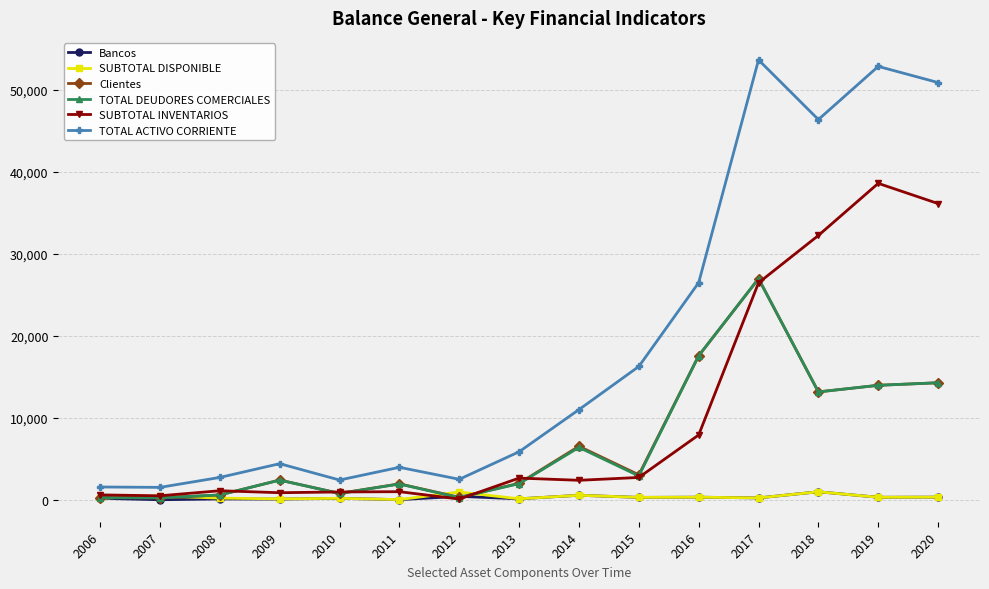

True or false: TOTAL DEUDORES COMERCIALES has more than 1 interior local peaks.

True